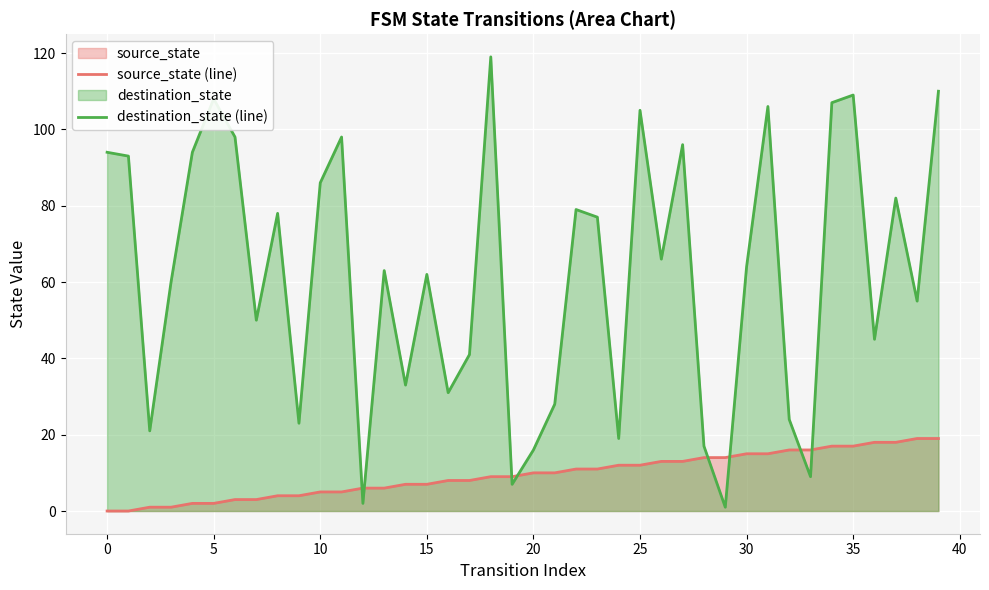

What is the maximum value shown in the chart?

119